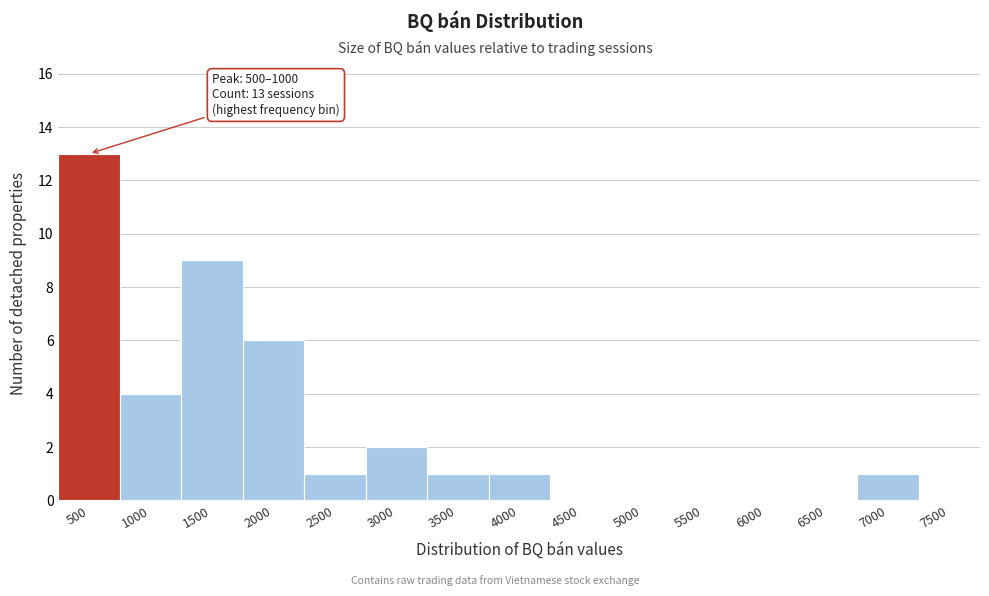

Reading left to right, transcribe all the data shown in this chart.

500=13	1000=4	1500=9	2000=6	2500=1	3000=2	3500=1	4000=1	4500=0	5000=0	5500=0	6000=0	6500=0	7000=1	7500=0